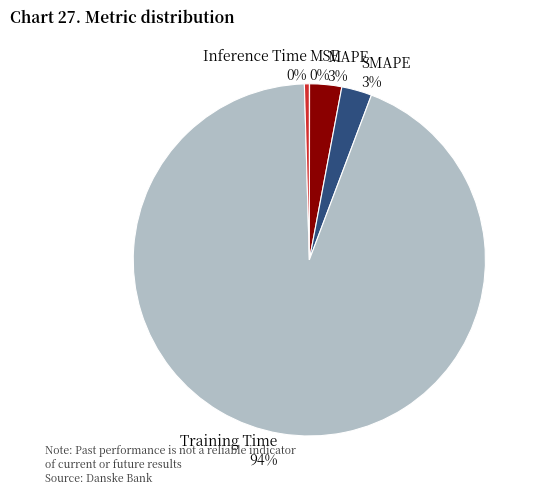

To the nearest percent, what percentage of the pie is Training Time?

94%